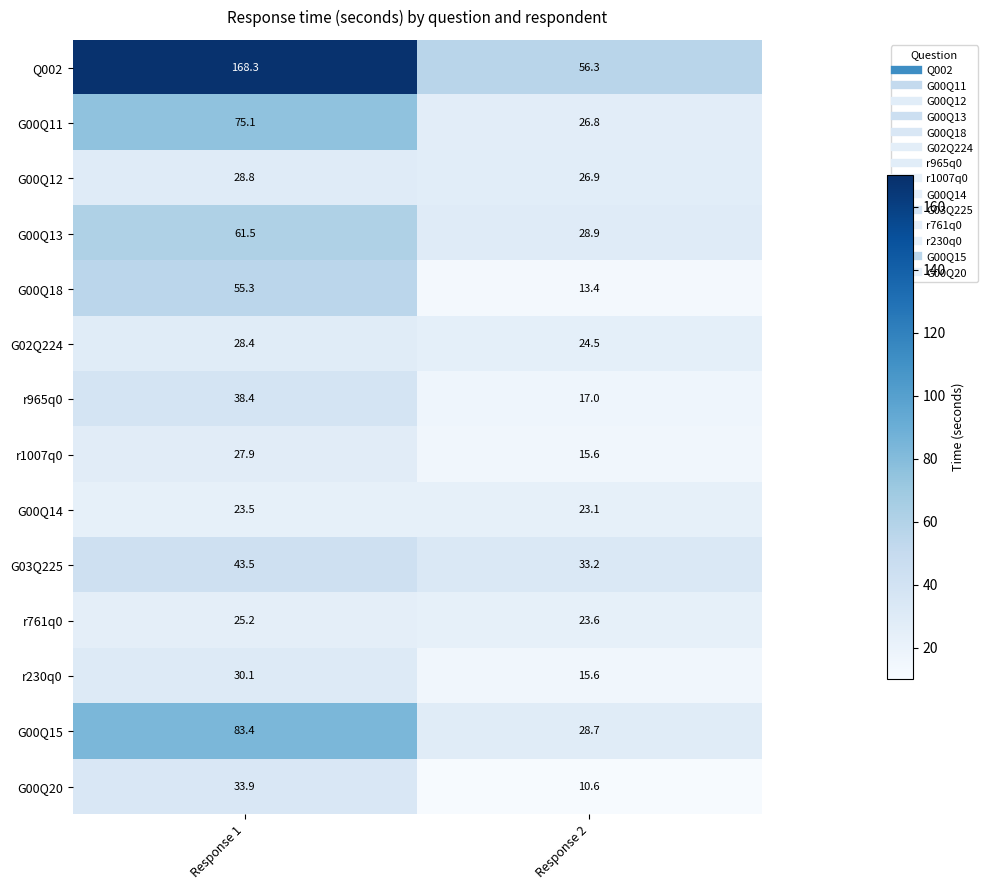

What is the average value of the r1007q0 series?

21.8